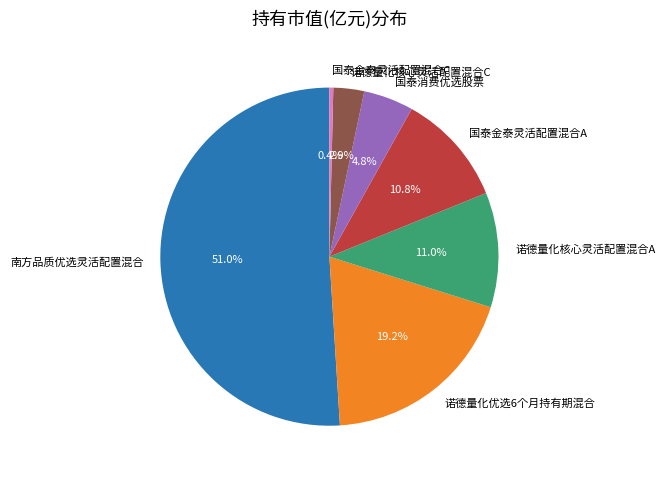

Does 国泰消费优选股票 represent more than half of the total?

No